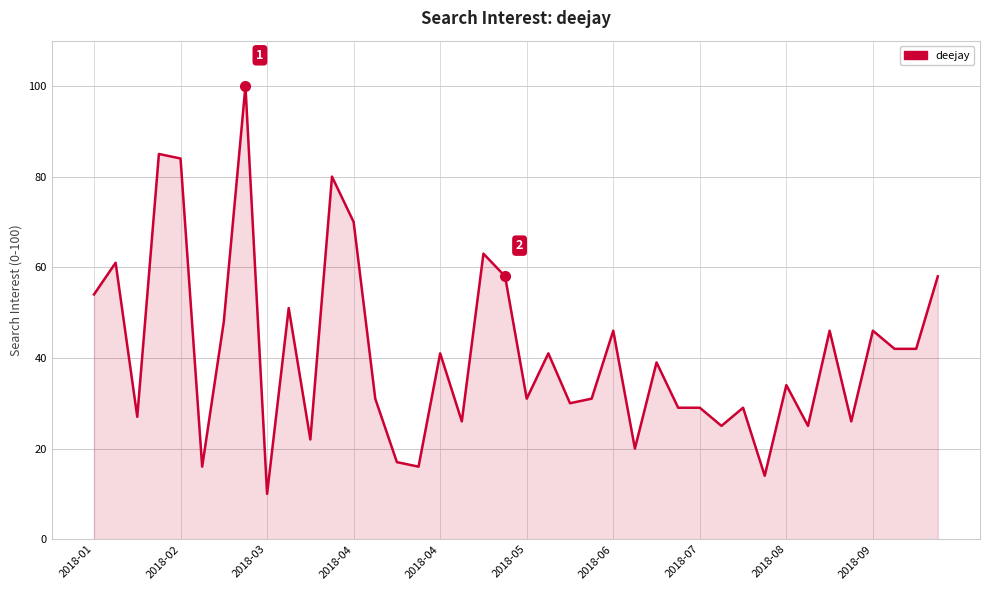

What is the maximum value shown in the chart?

100